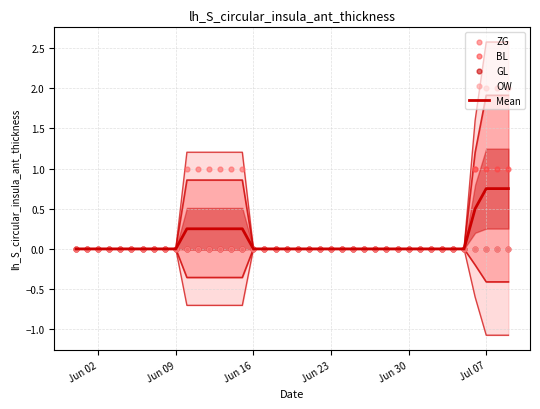

At how many categories does at least one series exceed 0?

10